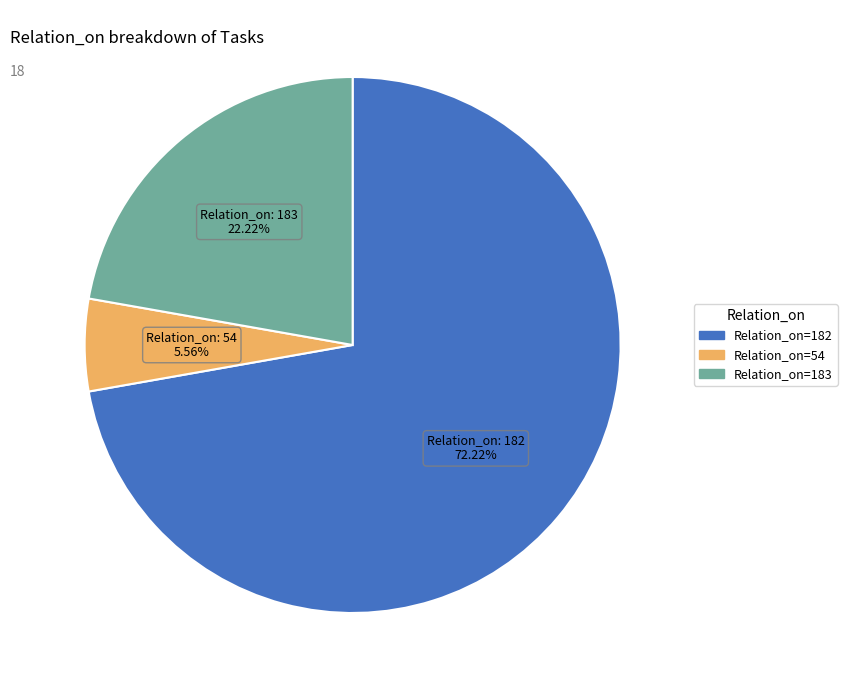

Does any single category account for the majority?

Yes